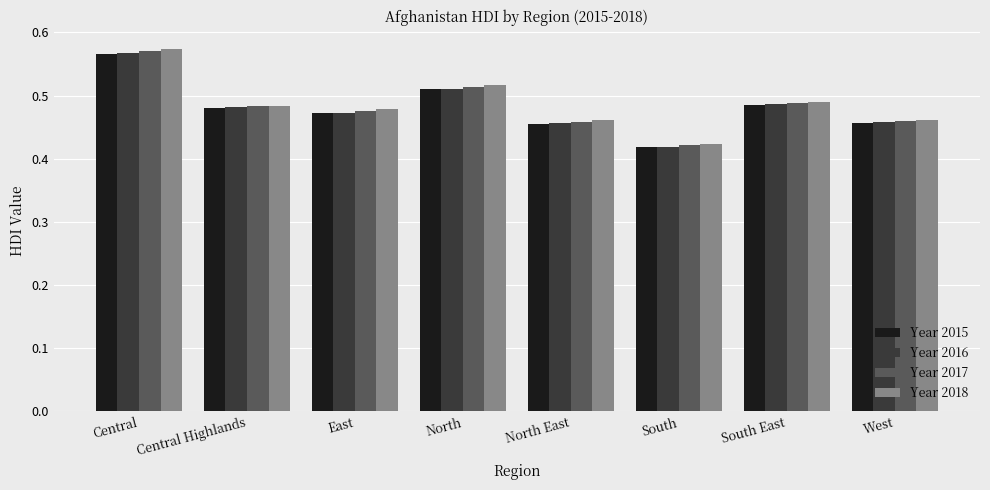

Which series has the largest range (max minus min)?

Year 2018